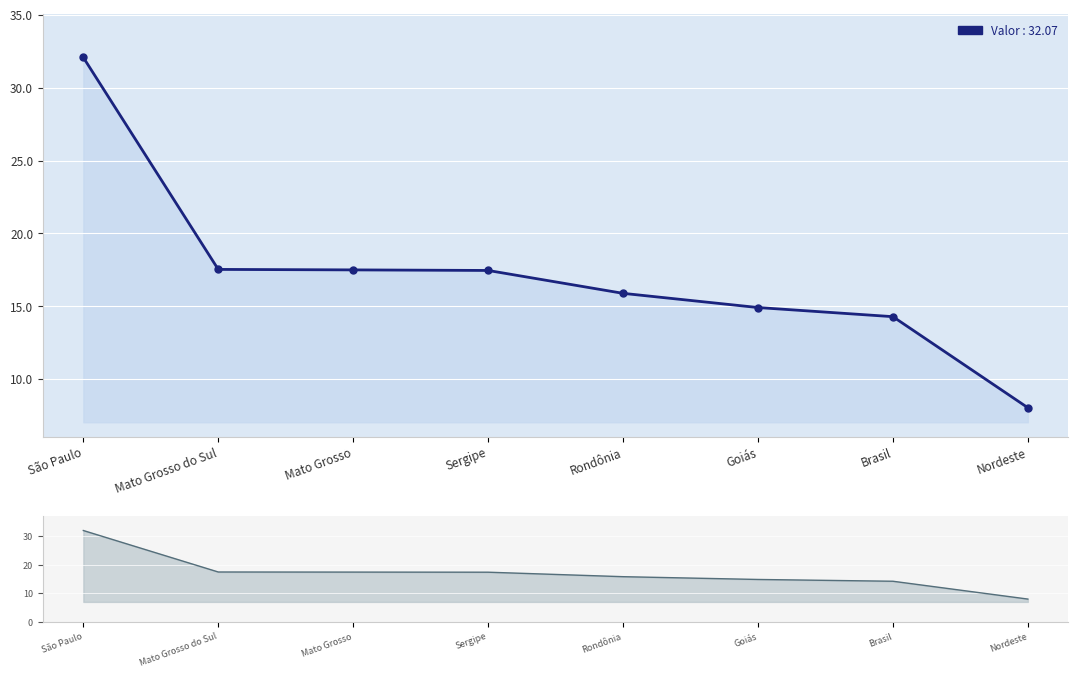

Reading right to left, list all the values displayed in this chart.

8.0	14.3	14.9	15.9	17.5	17.5	17.5	32.1